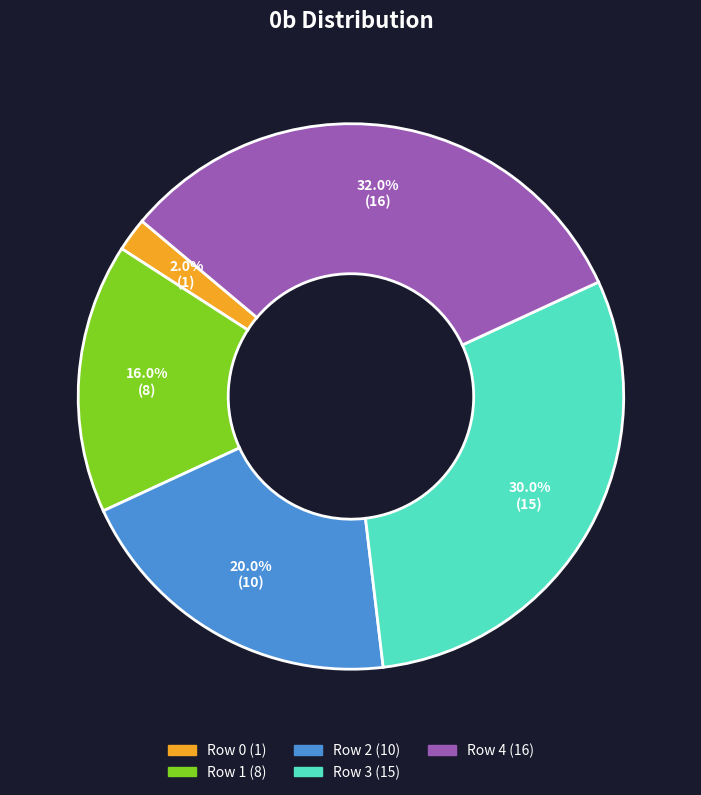

Approximately how many times larger is the value at Row 4 compared to Row 2?

1.6